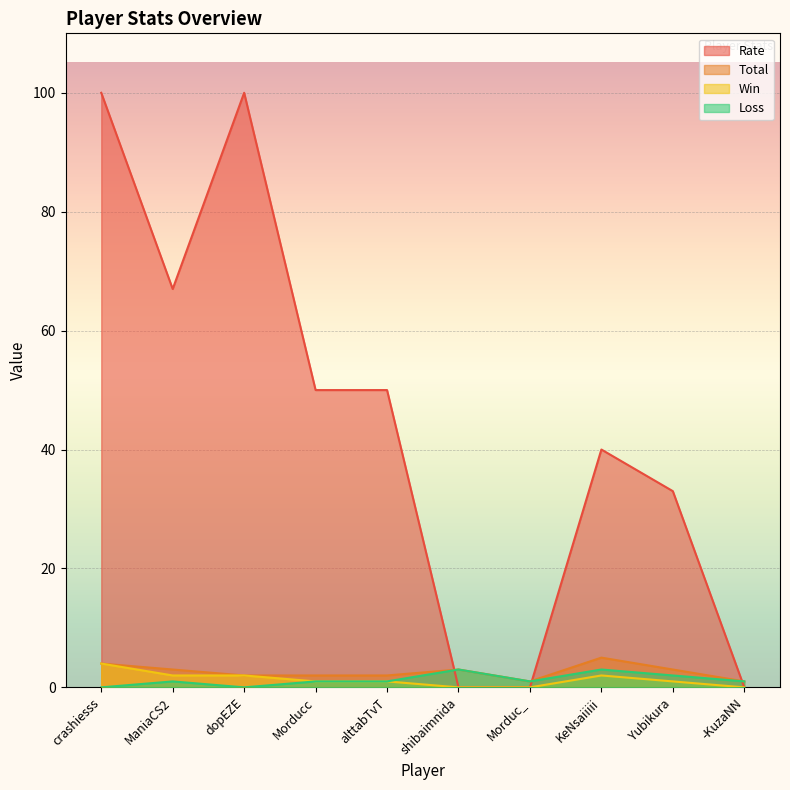

Between which two adjacent categories do Rate and Loss first intersect?

alttabTvT and shibaimnida